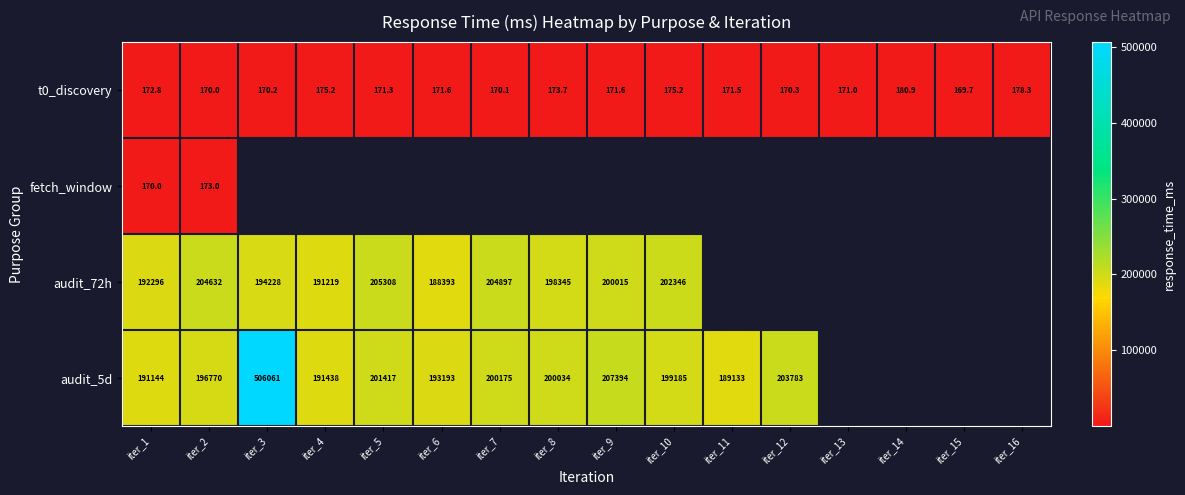

True or false: t0_discovery has a value of 171.0 at iter_13.

True